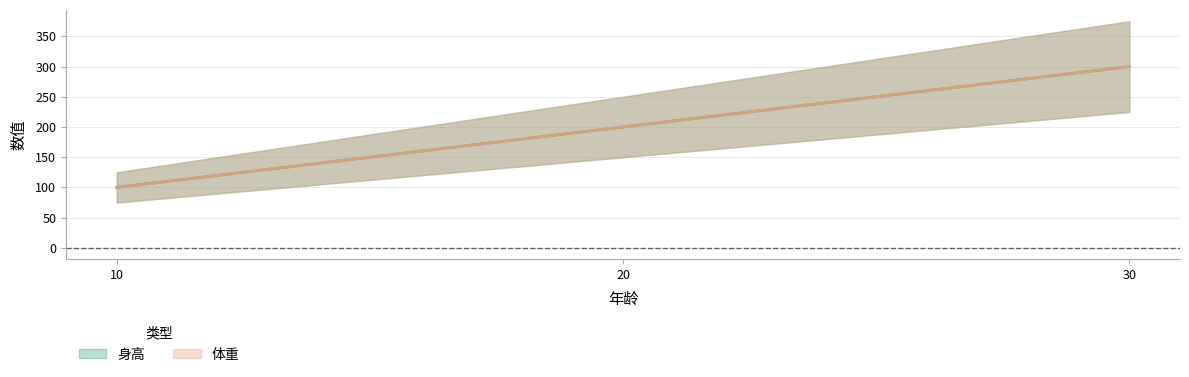

At 30, list the series in order from smallest to largest.

身高, 体重